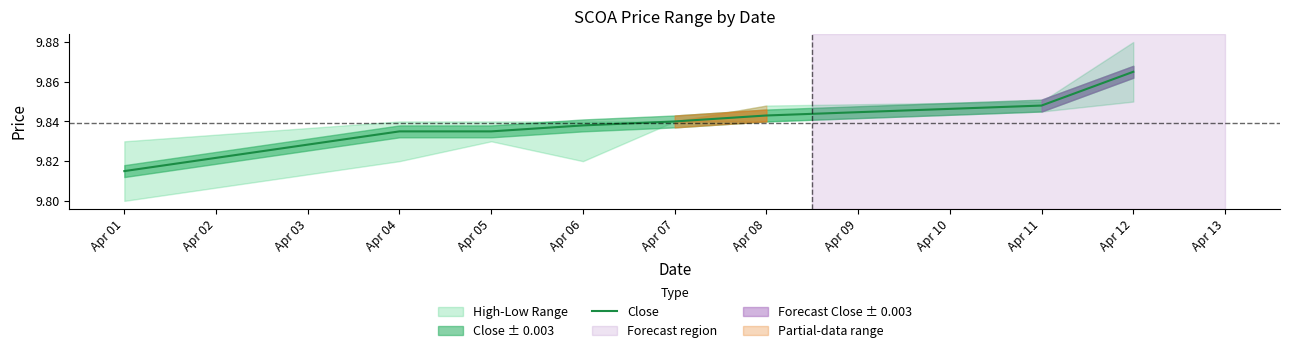

Where is the data nearest to the value 9?

Apr 01